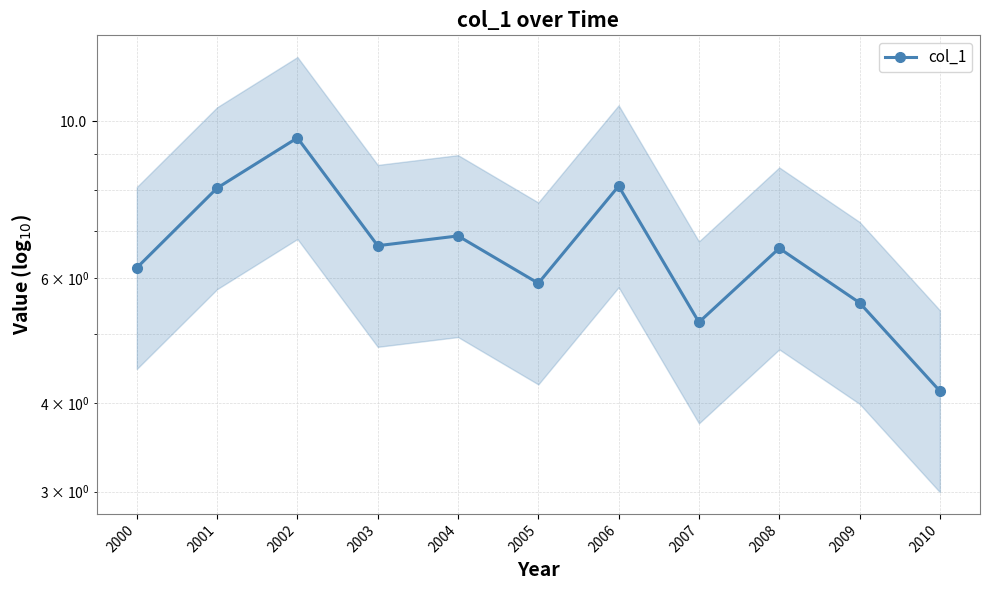

True or false: the data shows 4.4 at 2008.

False